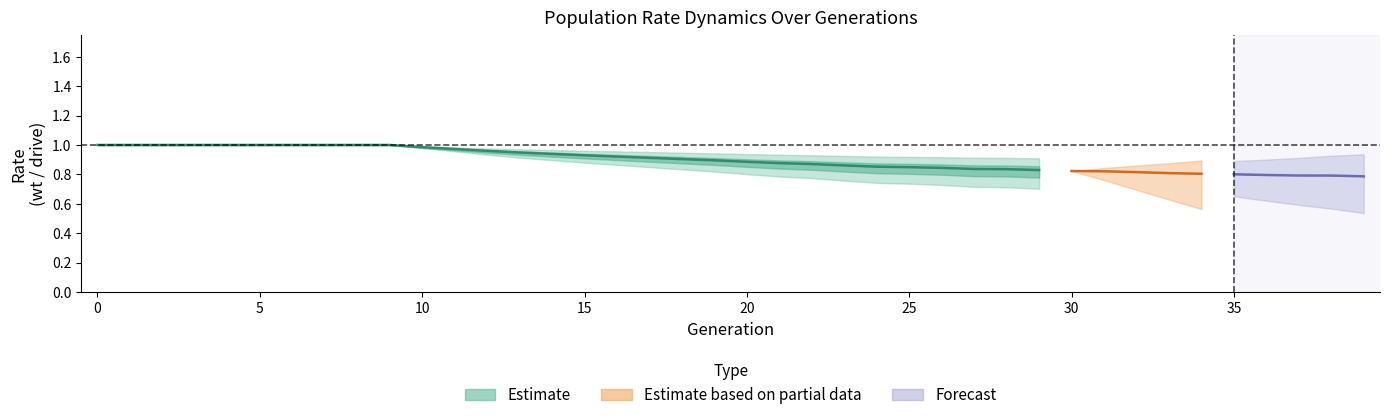

Is it true that rate_wt equals 1.1 at 32?

False